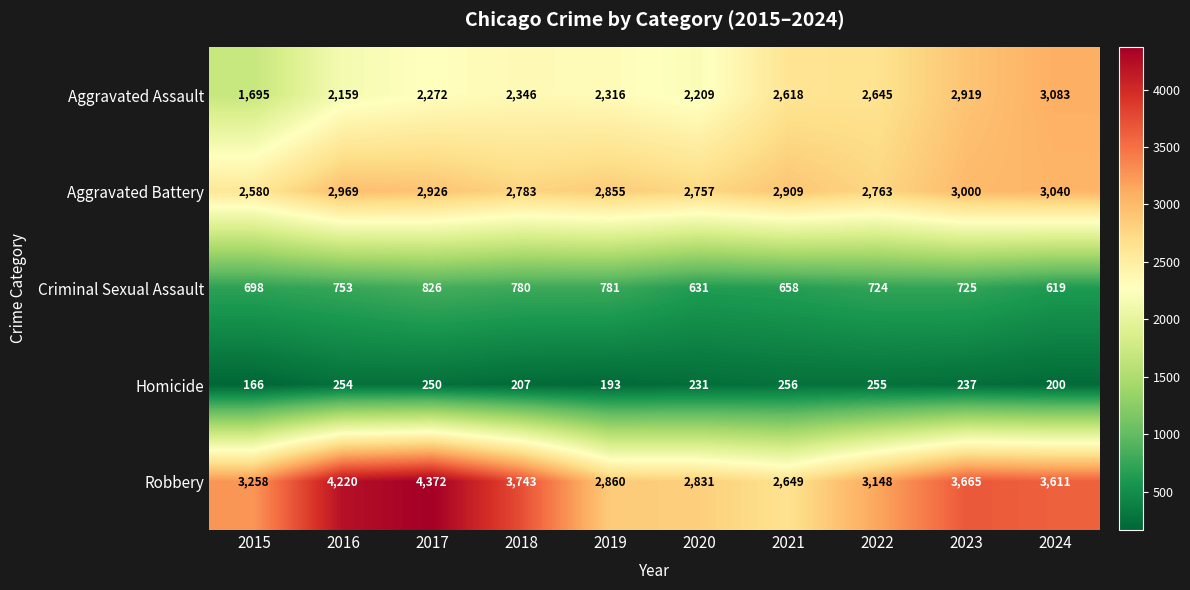

What is the difference between the highest and lowest values at 2022?

2893